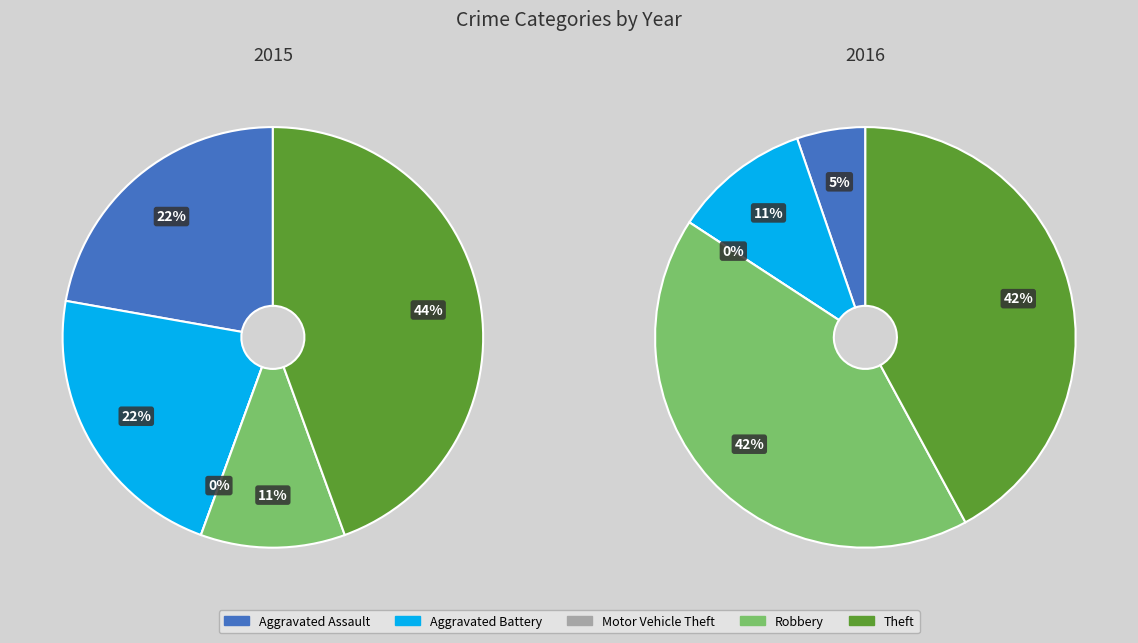

Is it true that Theft is 36% of the pie?

False